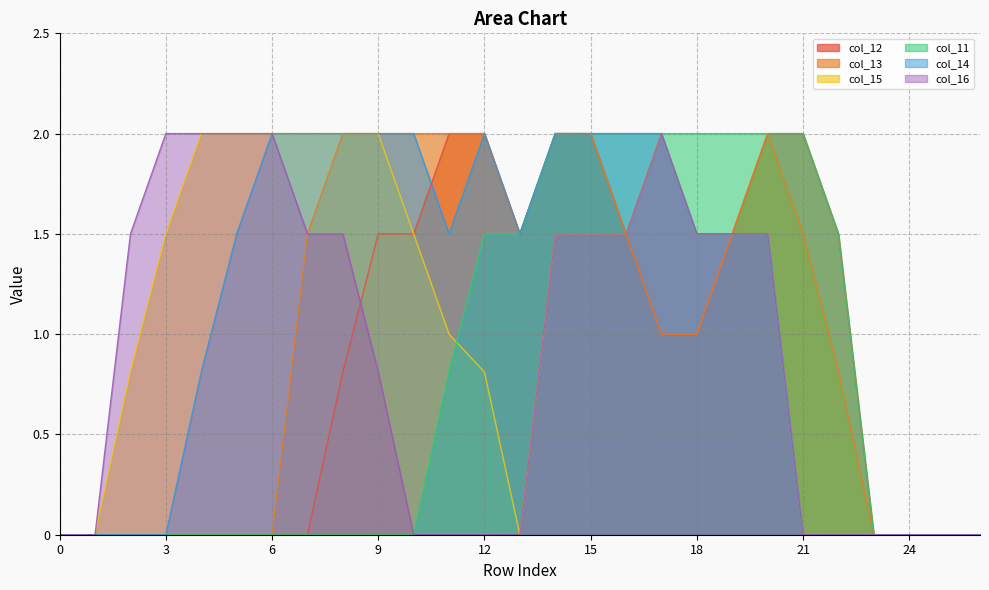

What is the difference between the highest and lowest values at 8?

2.0